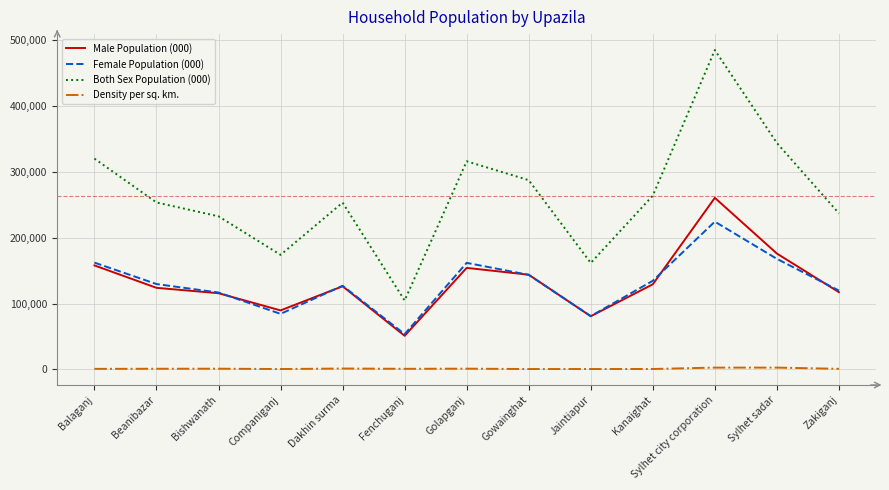

What is the total value across all series at Companiganj?

348644